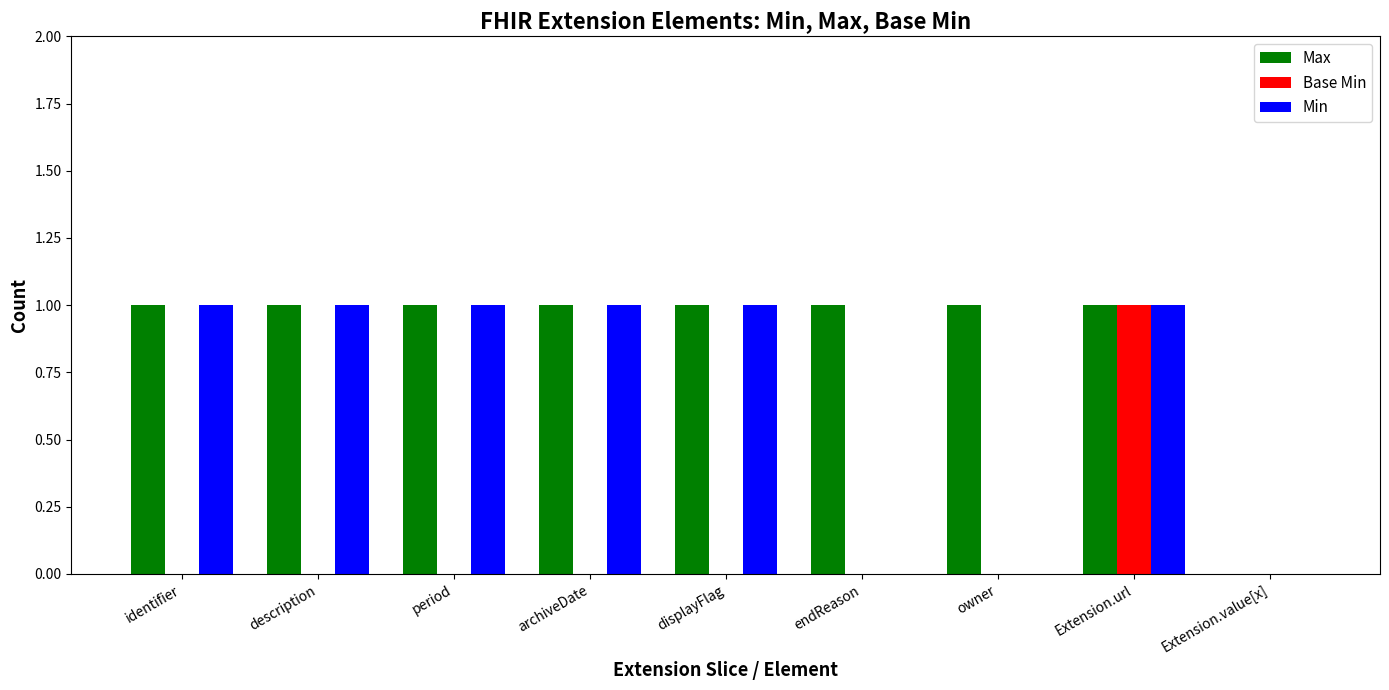

Which series has the largest total across all categories?

Max